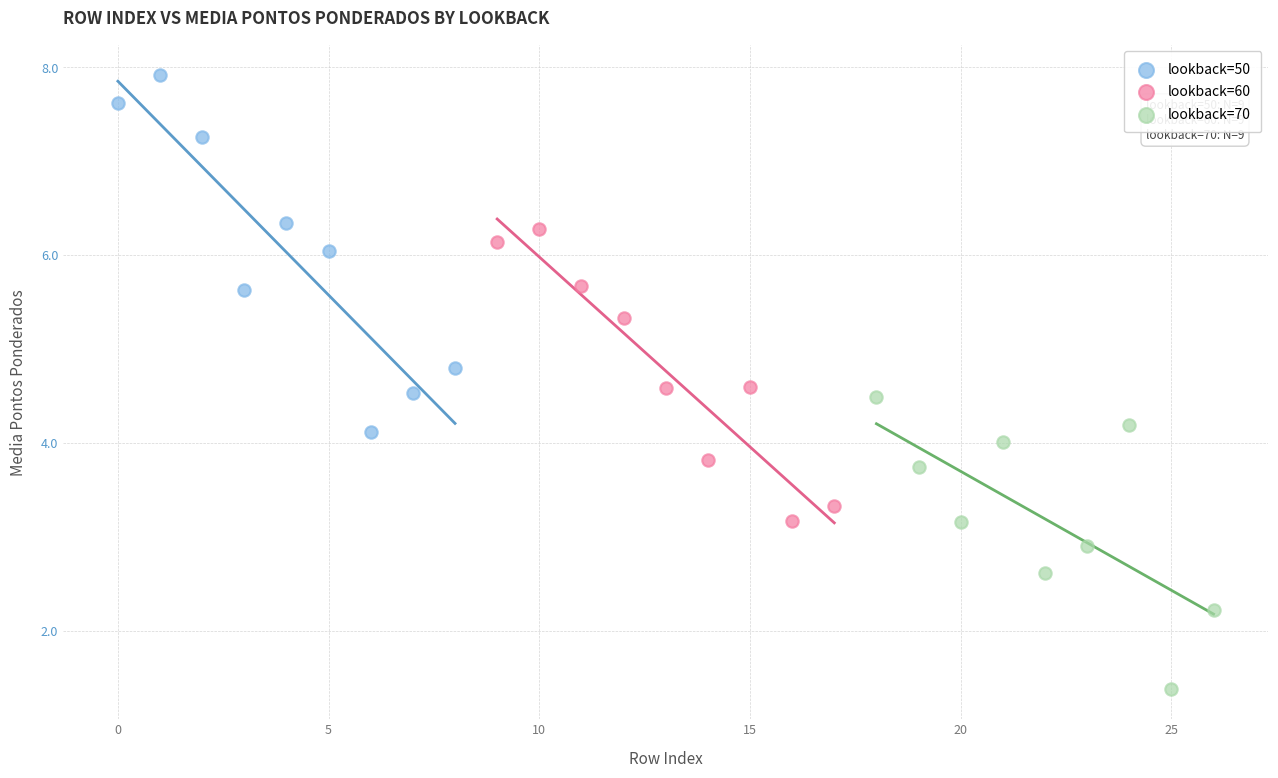

Which series reaches the maximum Y coordinate?

lookback=50